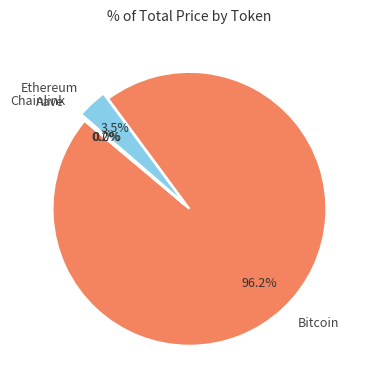

Which category has the biggest portion of the pie?

Bitcoin